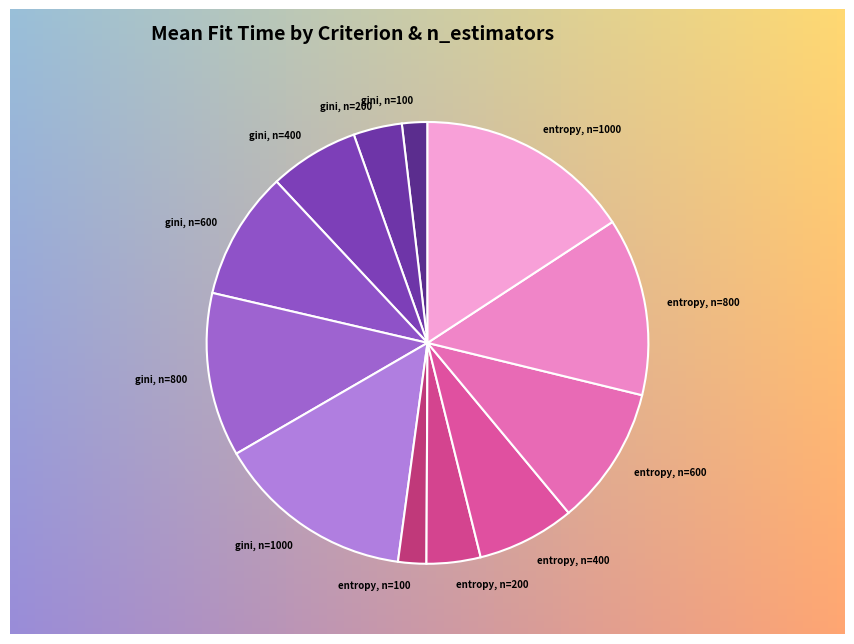

Is it true that gini, n=400 is 7% of the pie?

True